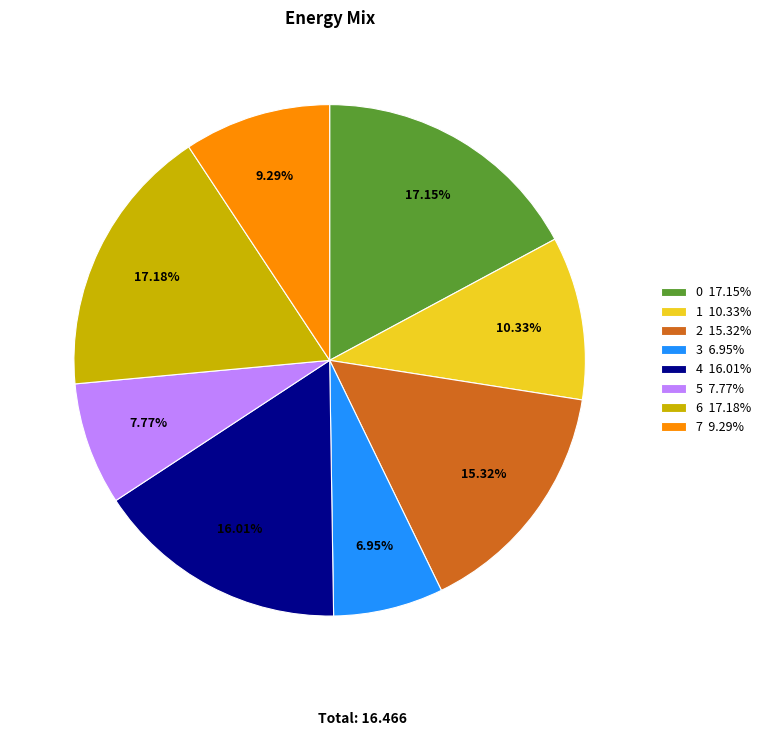

Approximately how many times larger is the value at 4 16.01% compared to 5 7.77%?

2.1